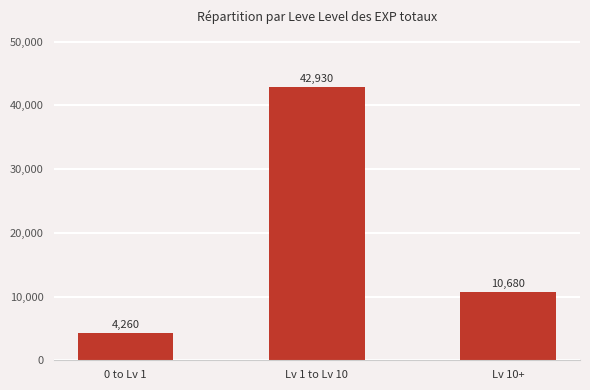

What is the maximum value shown in the chart?

42930